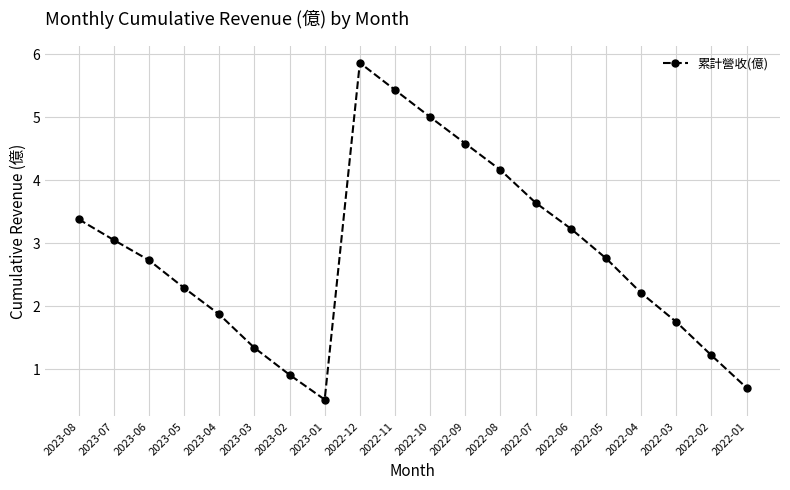

The value at 2022-10 is 5.0. True or false?

True